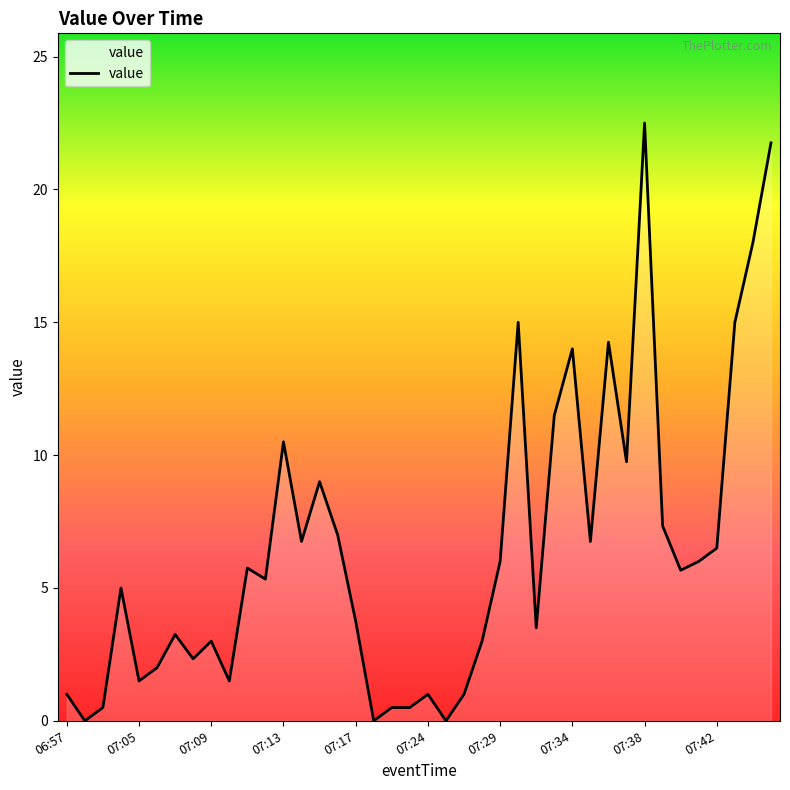

What is the difference between the maximum and minimum values?

22.5